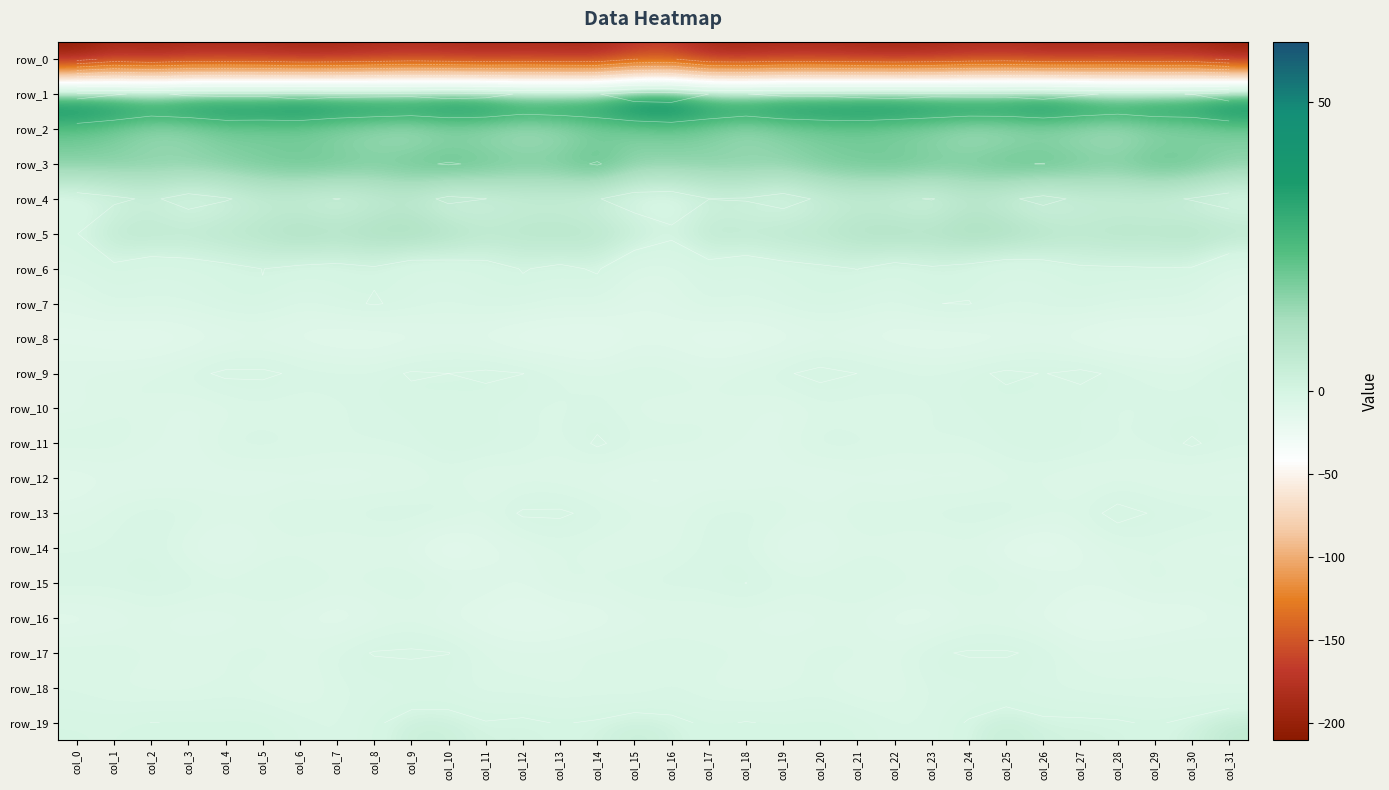

The row_3 series shows 18.4 at col_2. True or false?

True